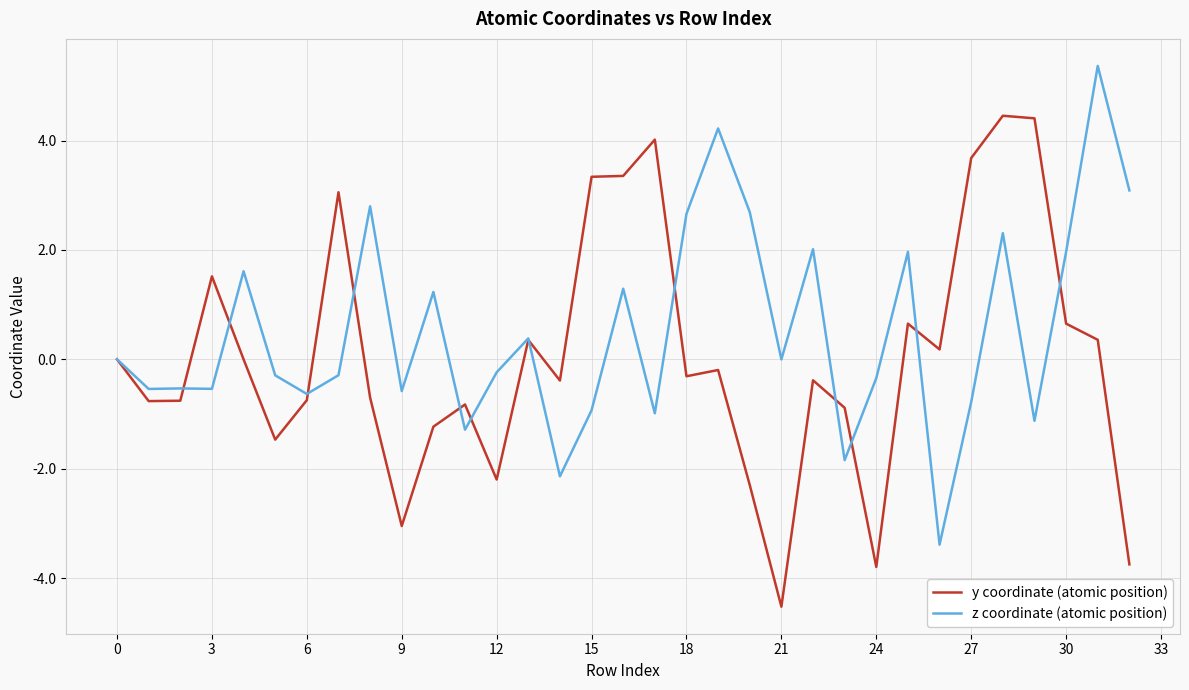

What is the minimum value shown in the chart?

-4.5